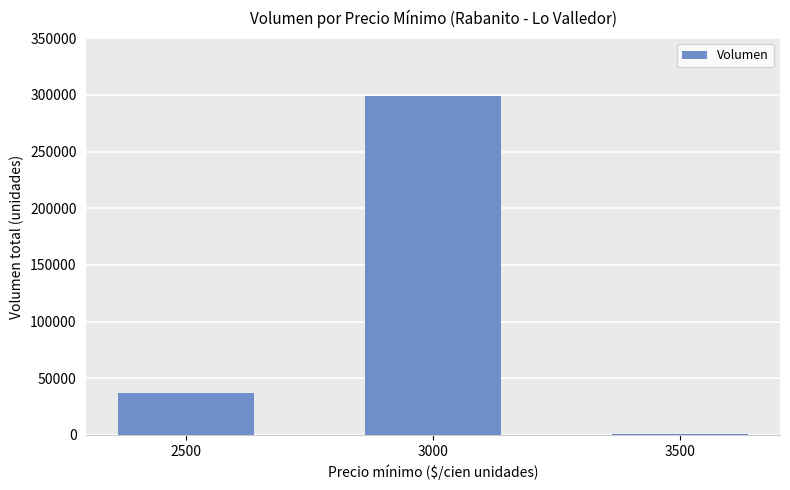

True or false: the data shows 1300 at 3500.

True